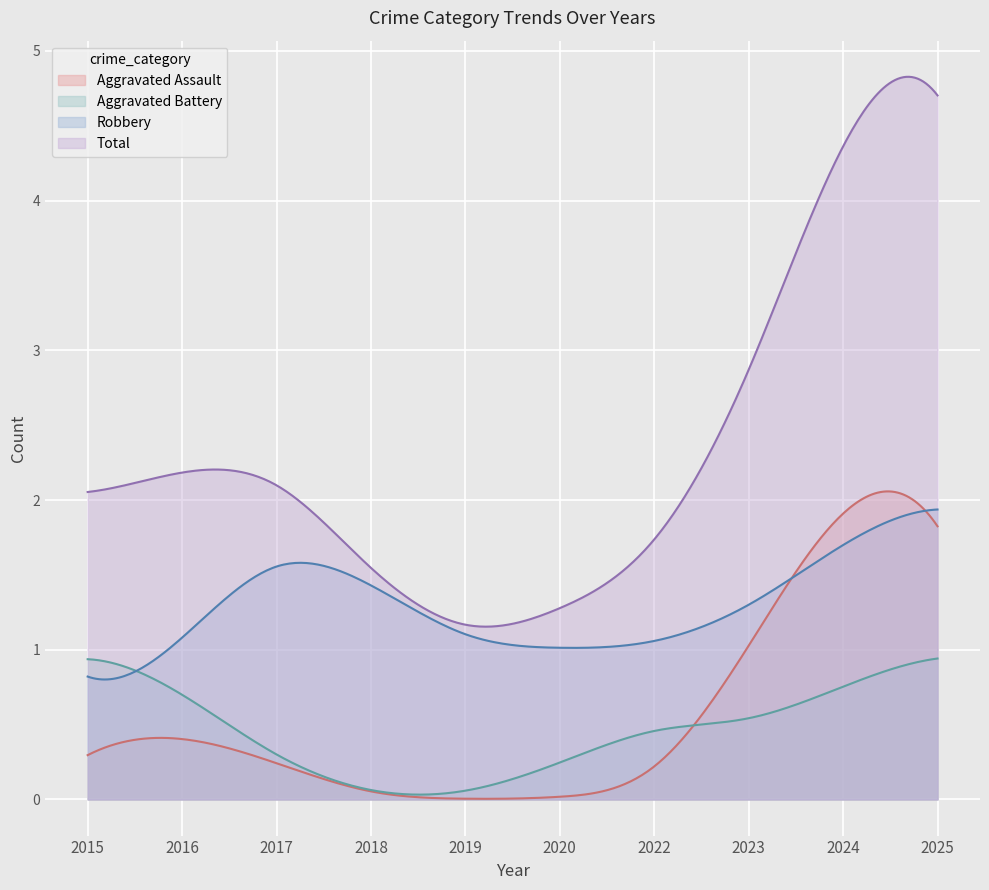

What are all the series names shown in the legend?

Aggravated Assault, Aggravated Battery, Robbery, Total